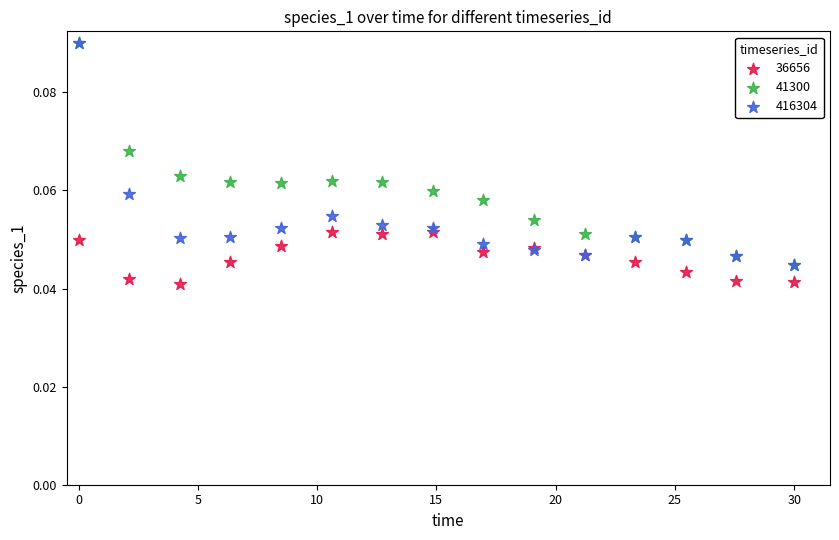

Which series reaches the minimum Y coordinate?

36656